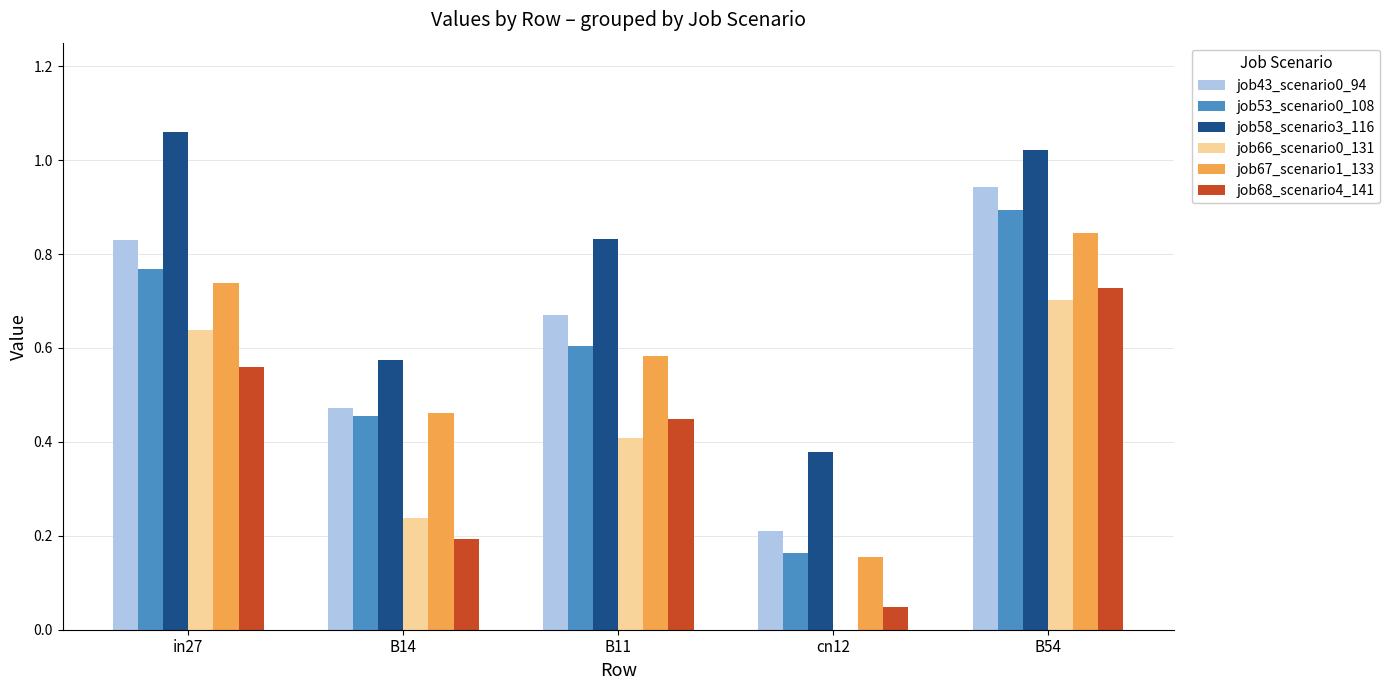

What is the sum of the job53_scenario0_108 values at B54 and in27?

1.7